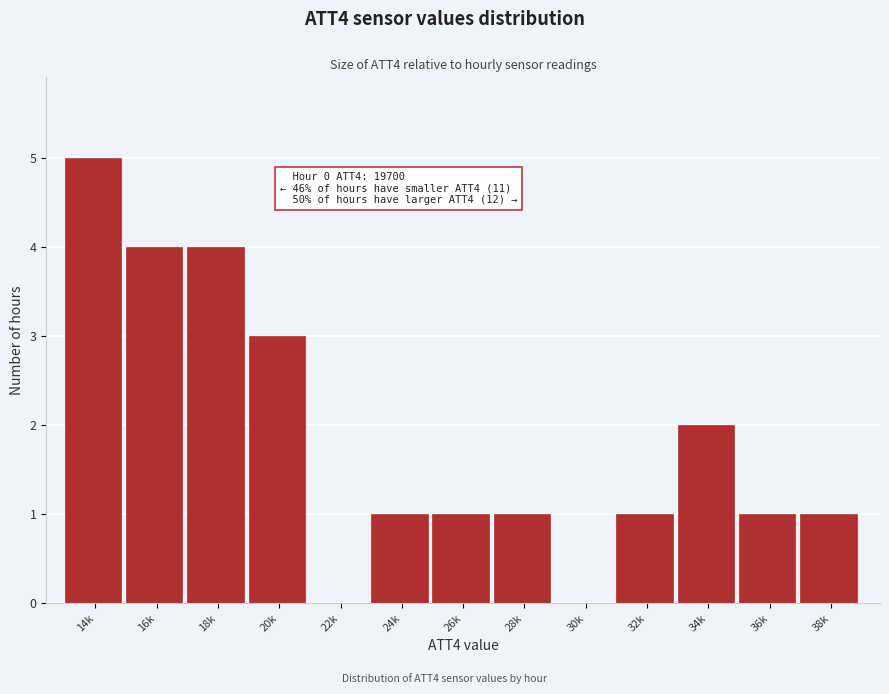

Reading left to right, list all the values displayed in this chart.

14k=5	16k=4	18k=4	20k=3	22k=0	24k=1	26k=1	28k=1	30k=0	32k=1	34k=2	36k=1	38k=1